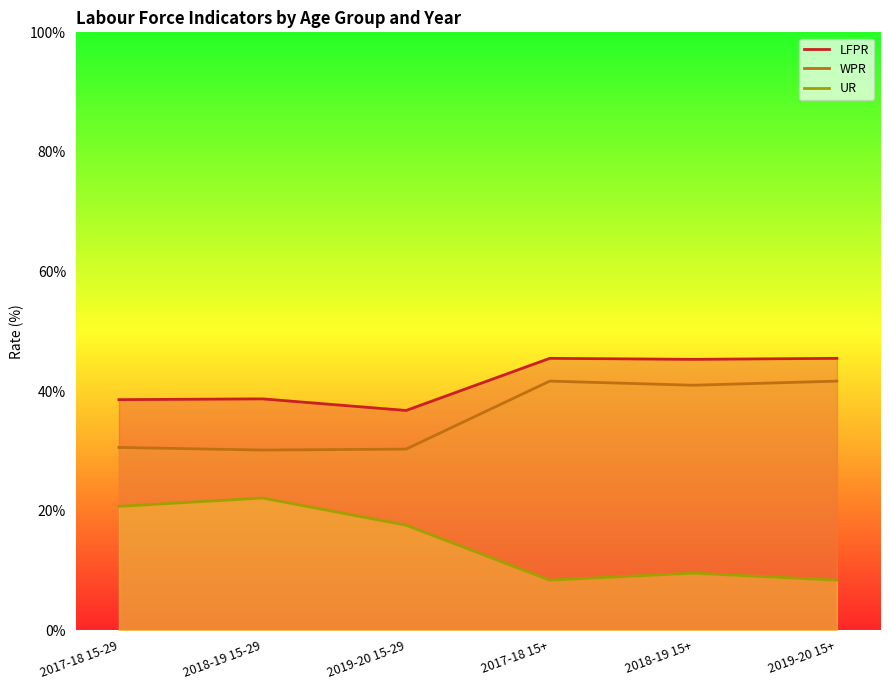

Reading left to right, list all the values displayed in this chart.

LFPR: 2017-18 15-29=38.6	2018-19 15-29=38.7	2019-20 15-29=36.8	2017-18 15+=45.5	2018-19 15+=45.3	2019-20 15+=45.5
WPR: 2017-18 15-29=30.6	2018-19 15-29=30.1	2019-20 15-29=30.3	2017-18 15+=41.7	2018-19 15+=41.0	2019-20 15+=41.7
UR: 2017-18 15-29=20.7	2018-19 15-29=22.1	2019-20 15-29=17.6	2017-18 15+=8.4	2018-19 15+=9.6	2019-20 15+=8.4